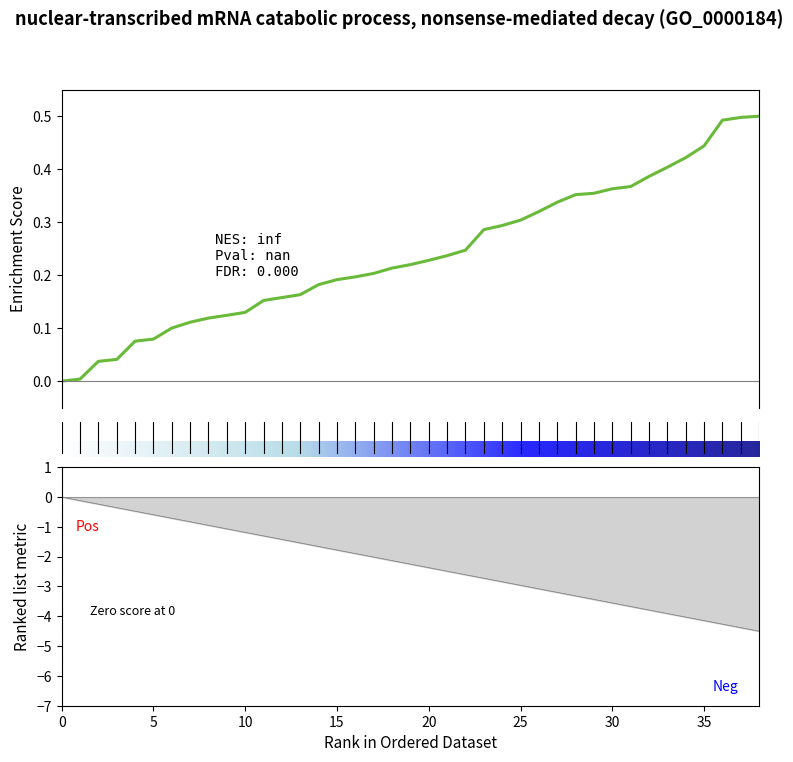

What is the label of the 18th point from the left?

17